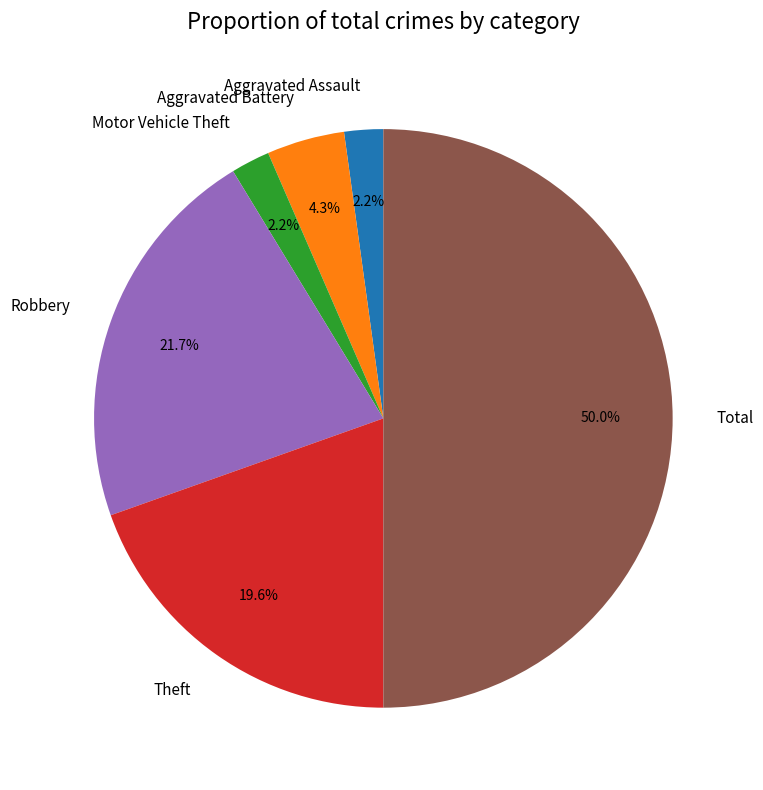

How many segments does this pie chart have?

6